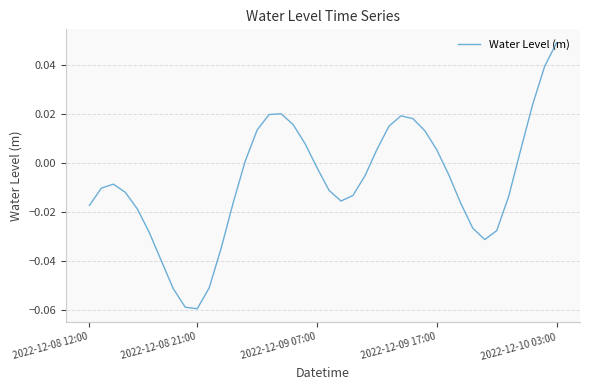

At which category does the chart reach its peak across all series?

2022-12-10 03:00